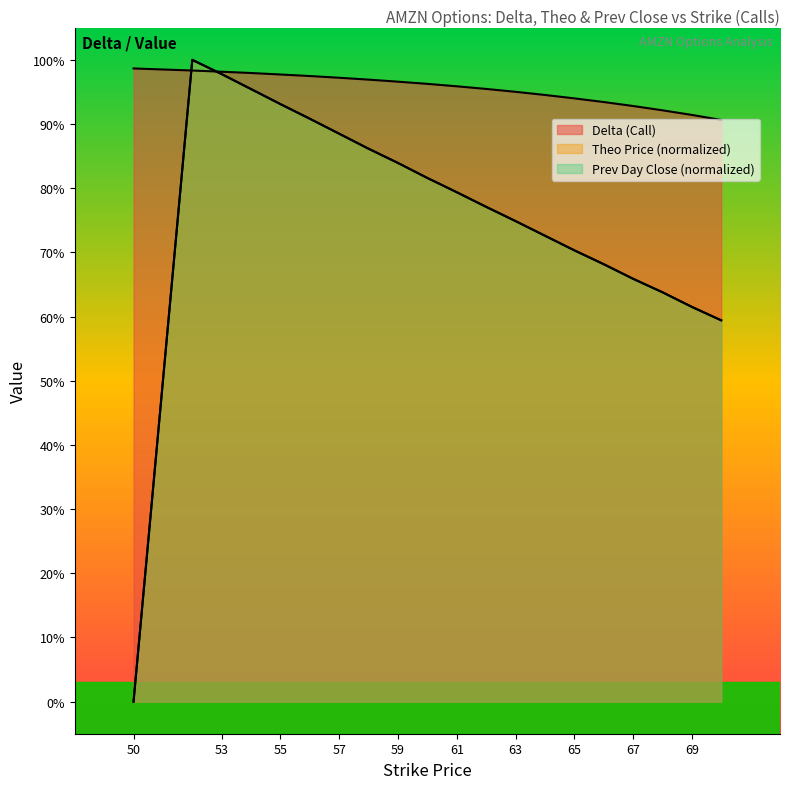

At which category is the sum across all series the highest?

52